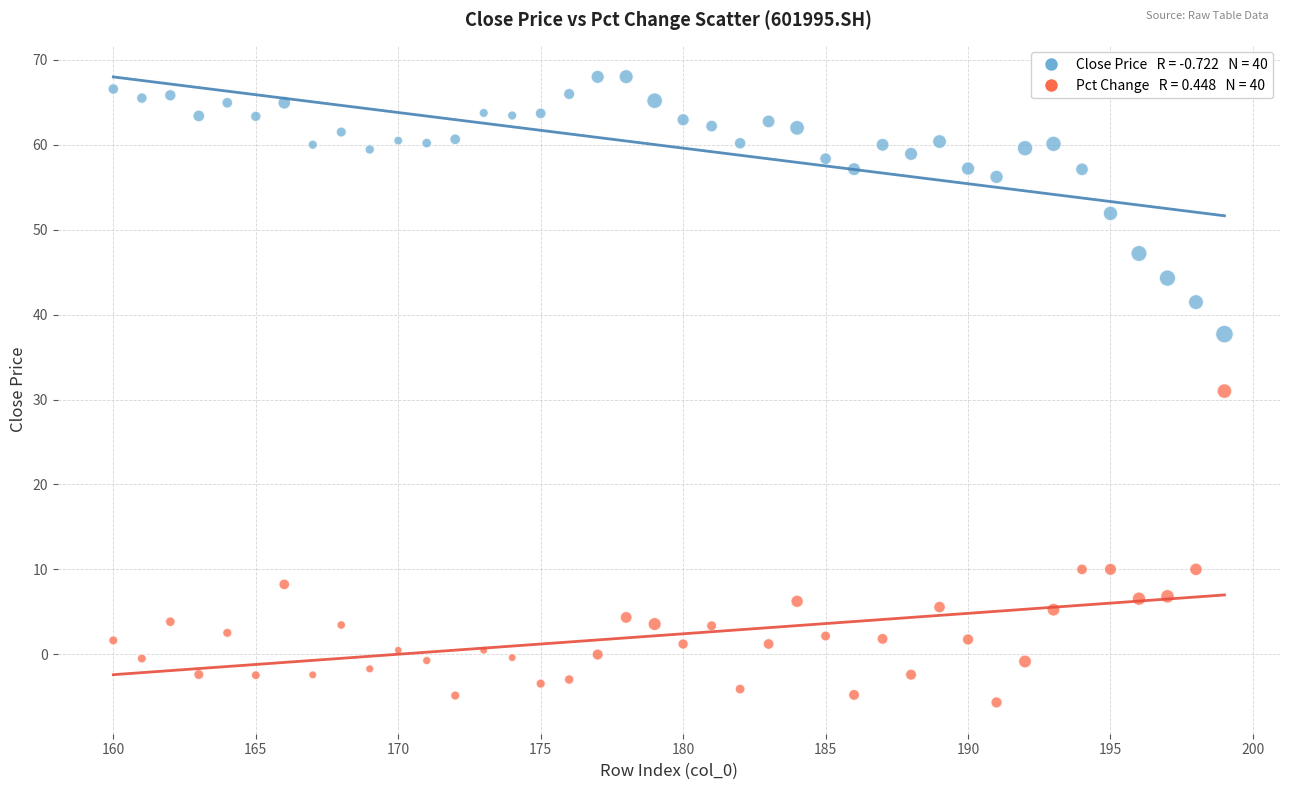

Across all data points, what is the range of Y values (max minus min)?

73.7